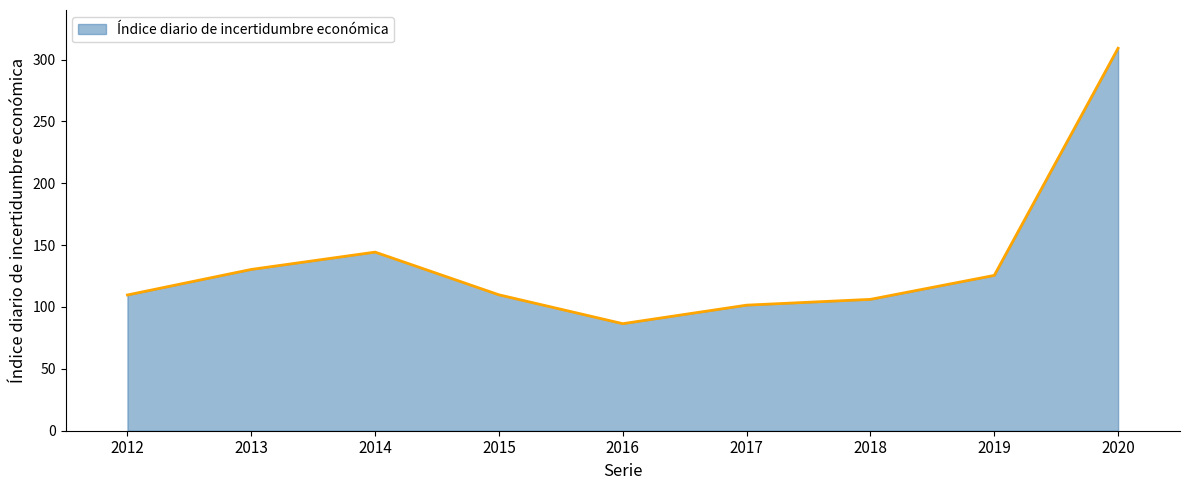

How many interior local valleys (lower than both neighbors) does the data have?

1